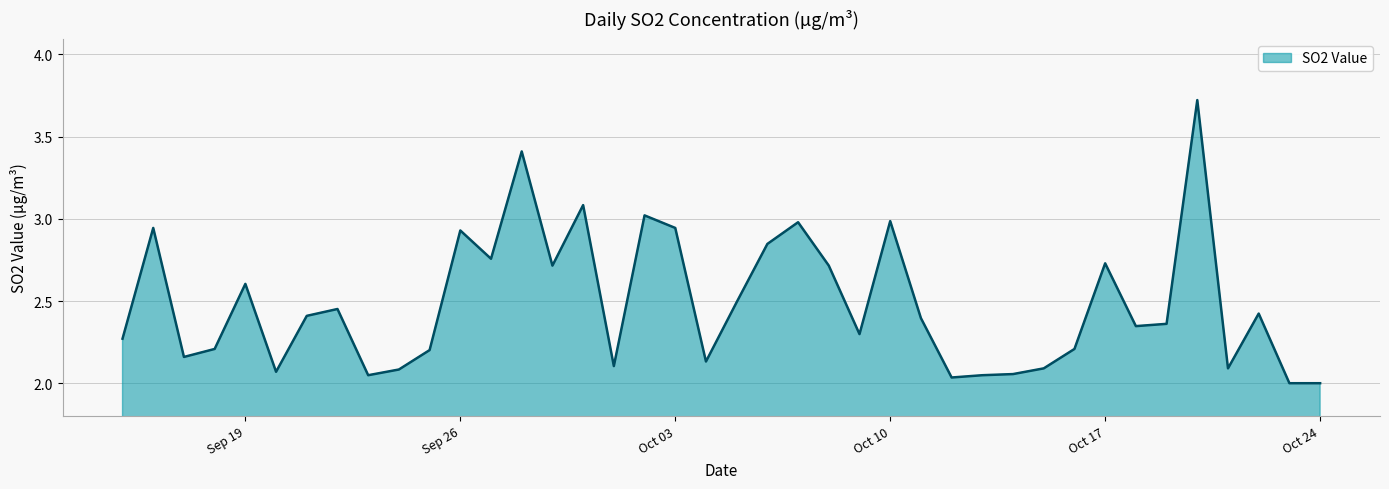

What is the maximum value shown in the chart?

3.7